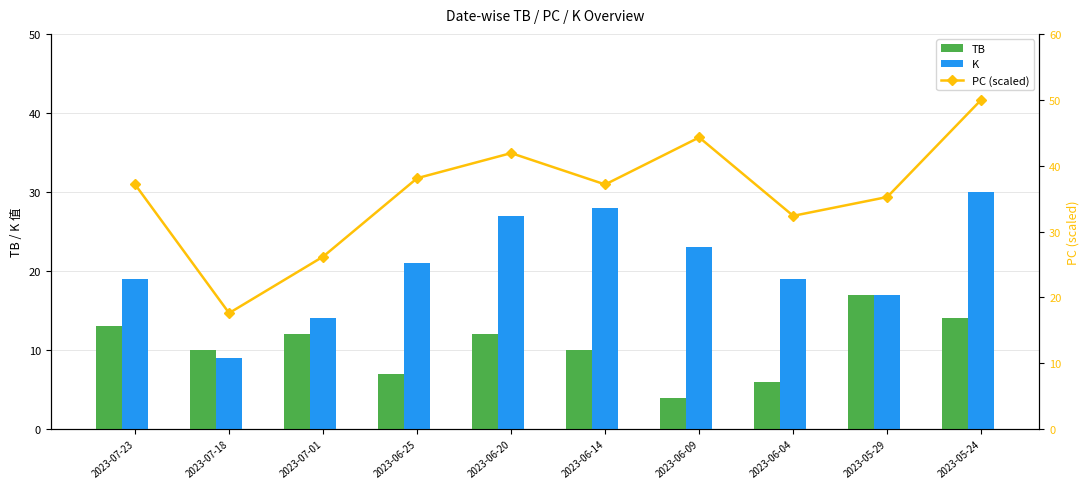

What is the label of the 5th bar from the left?

2023-06-20